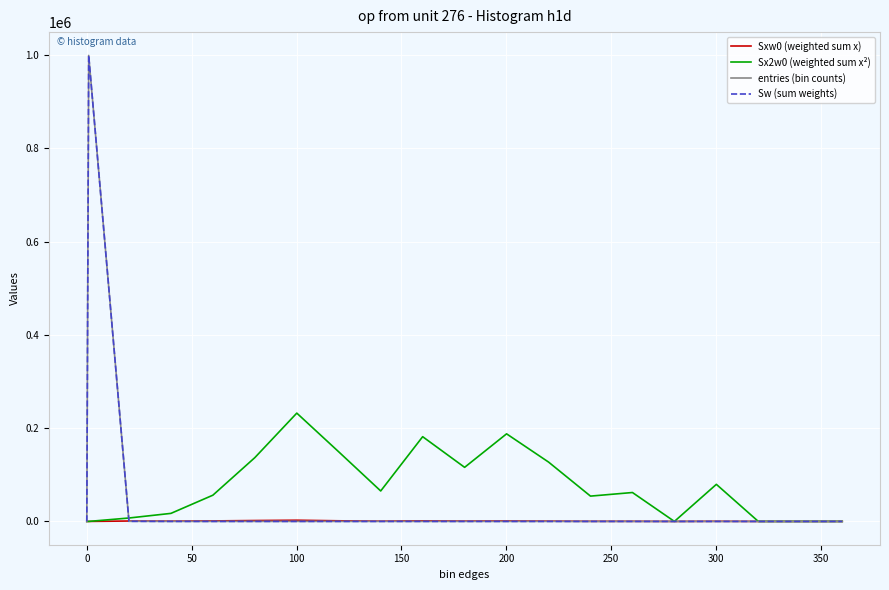

Does the chart display data point markers on the line(s)?

No